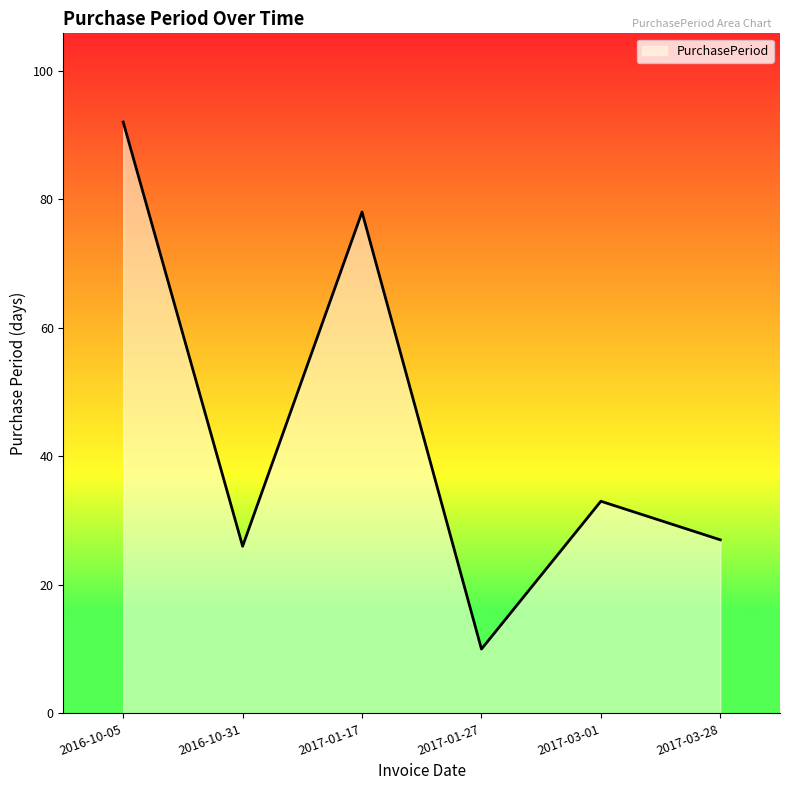

List the labels in order of value, smallest first.

2017-01-27, 2016-10-31, 2017-03-28, 2017-03-01, 2017-01-17, 2016-10-05